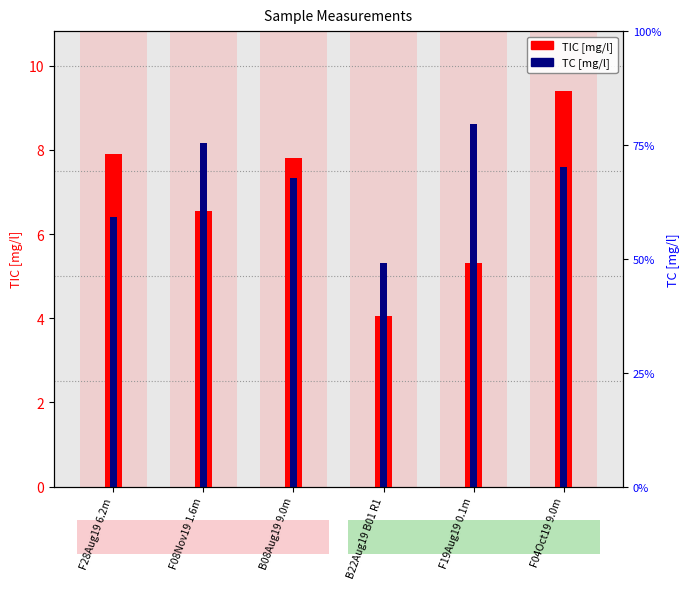

Is the value of TIC [mg/l] at B22Aug19 B01 R1 greater than the value of TC [mg/l] at F28Aug19 6.2m?

No